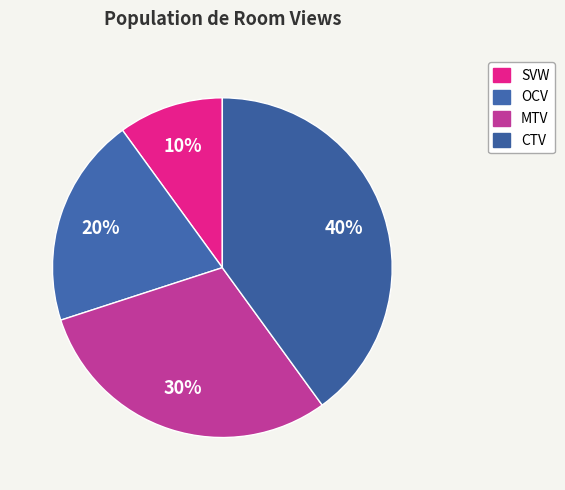

How many slices are in this pie chart?

4